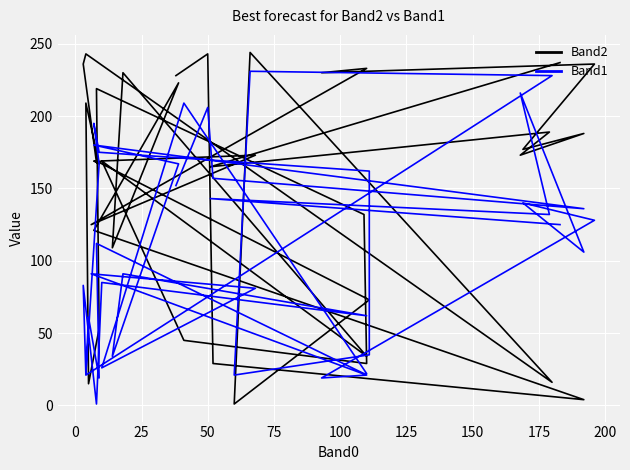

Rank the series at 25 from lowest to highest value.

Band1, Band2